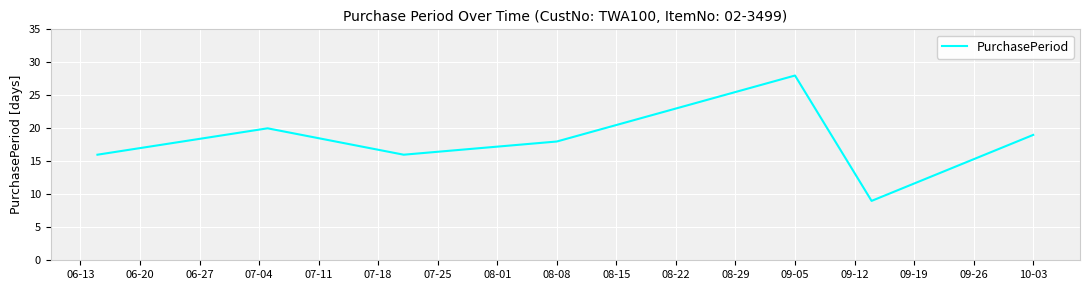

What is the minimum value shown in the chart?

9